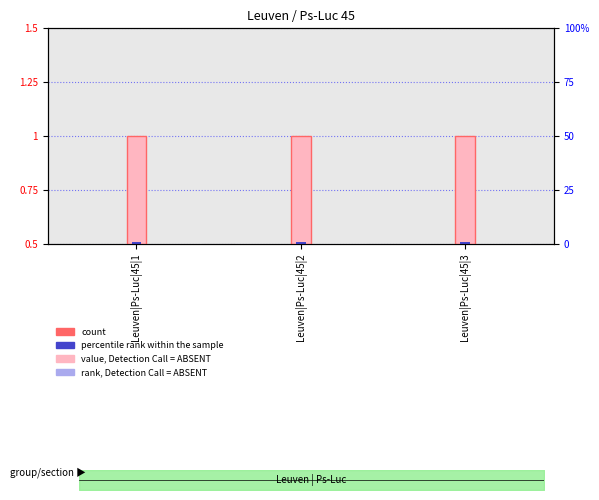

The value of count at Leuven|Ps-Luc|45|2 is 0.5. True or false?

True